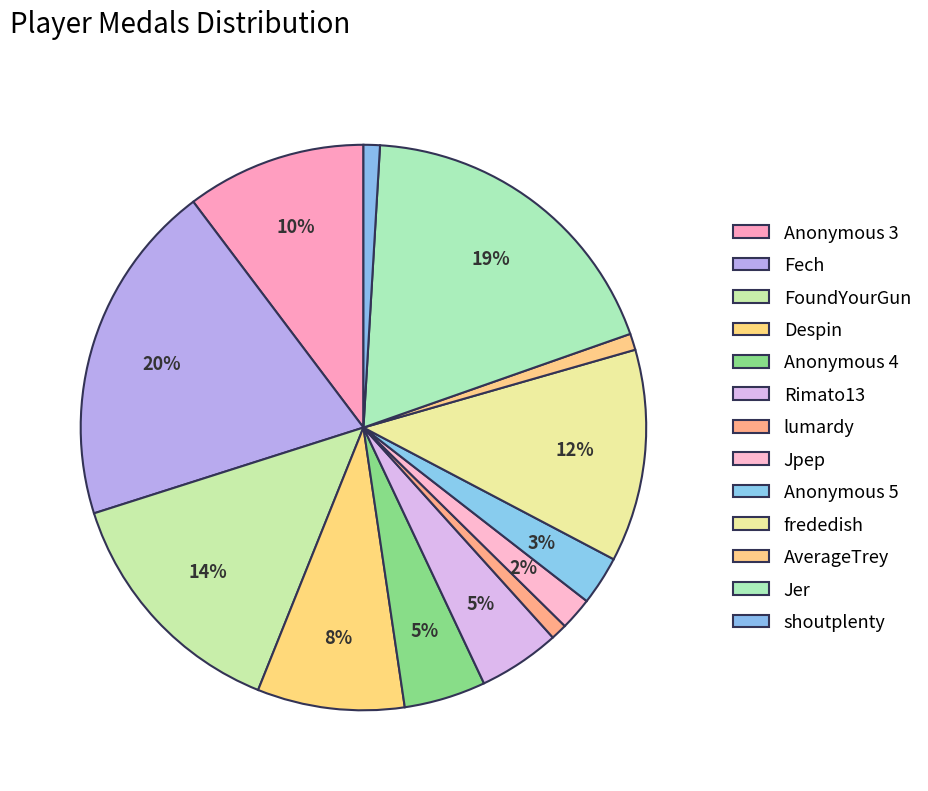

Rank the categories by value from highest to lowest.

Fech, Jer, FoundYourGun, frededish, Anonymous 3, Despin, Anonymous 4, Rimato13, Anonymous 5, Jpep, lumardy, AverageTrey, shoutplenty